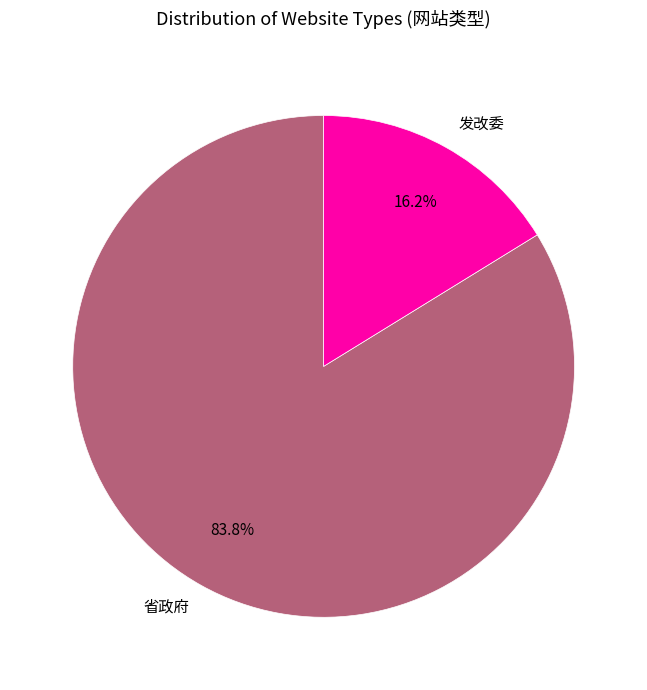

To the nearest percent, what portion does 发改委 represent?

16%